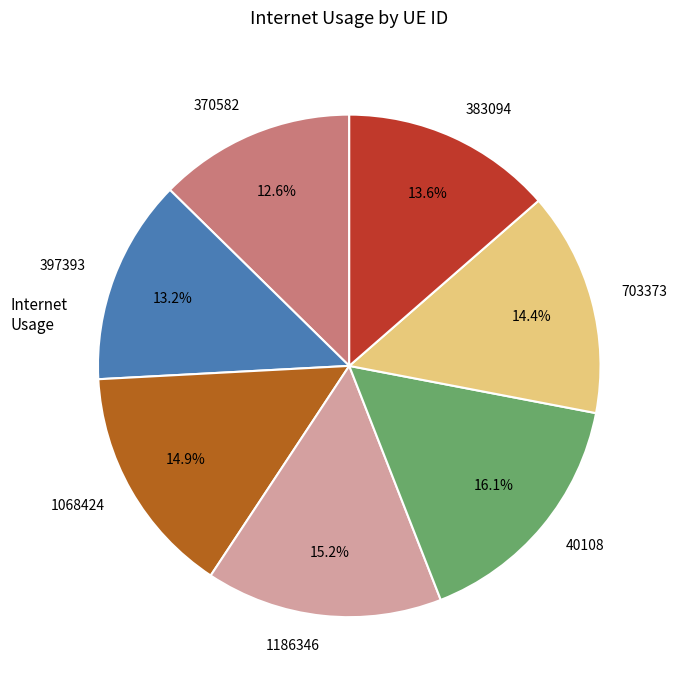

What percentage is NOT represented by 1186346?

84.8%